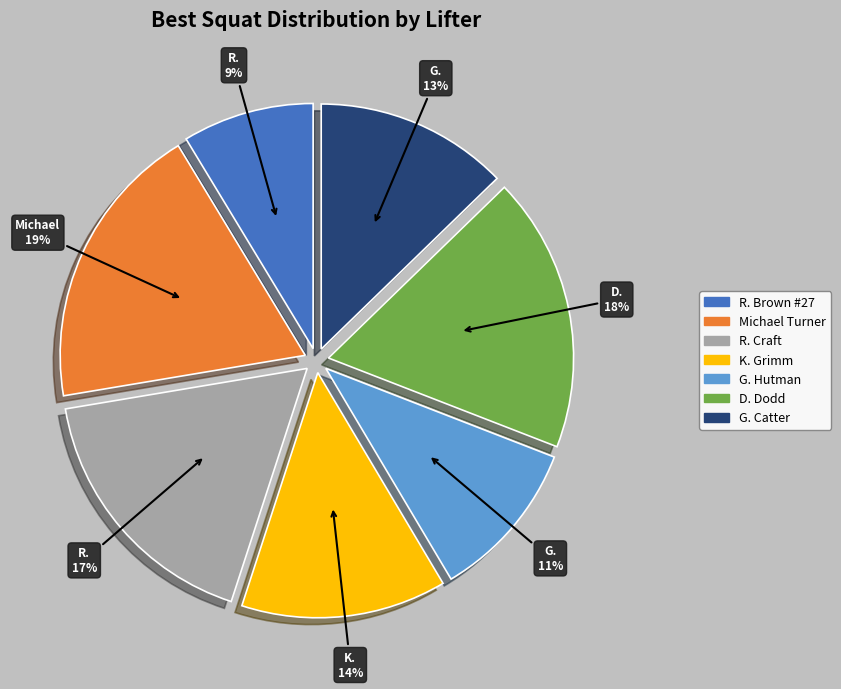

Is the sum of G. Catter and Michael Turner greater than half?

No